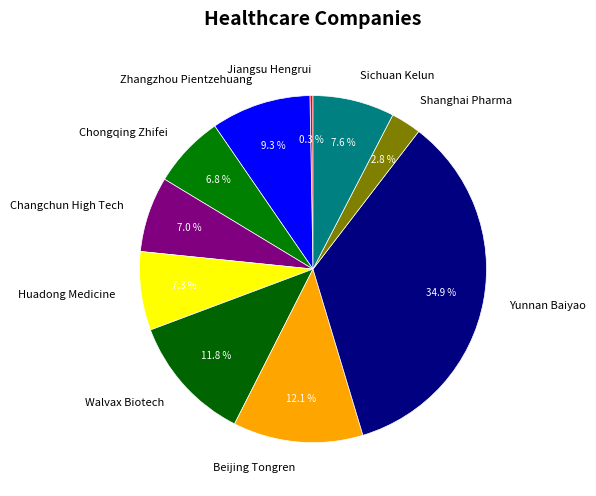

Is it true that Jiangsu Hengrui is 0% of the pie?

True